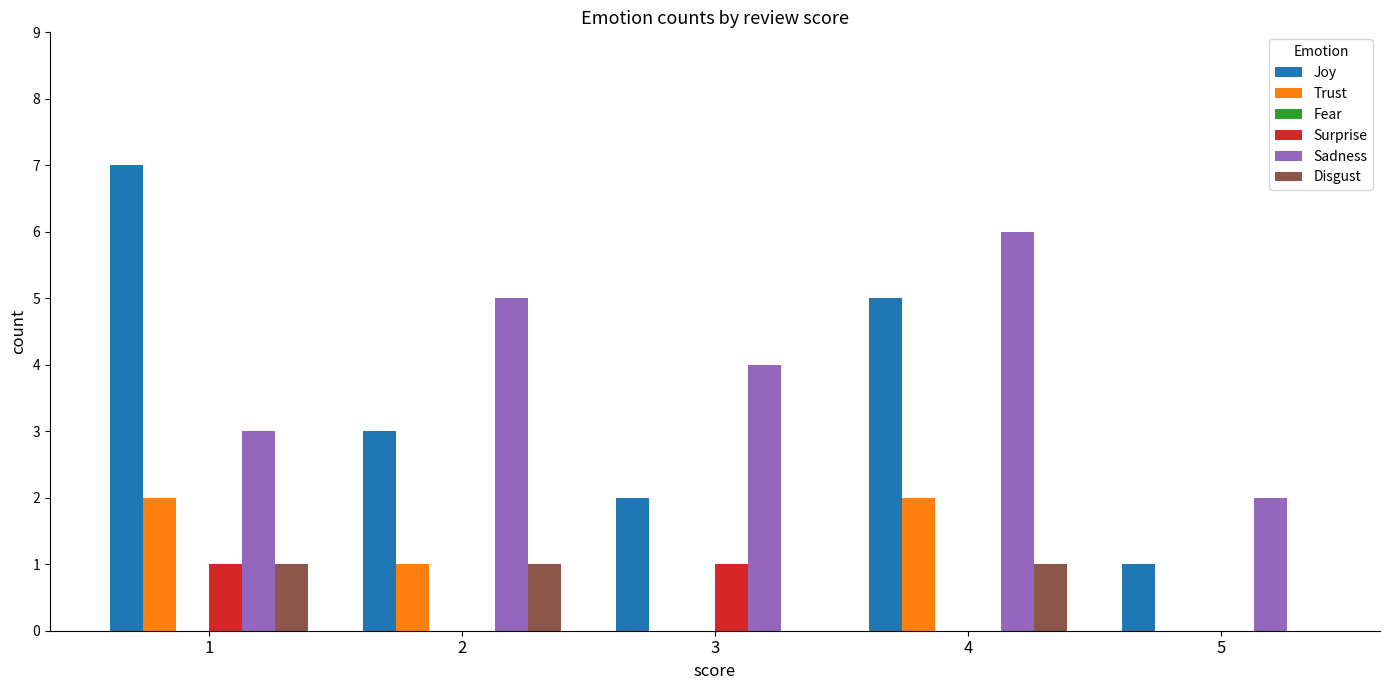

The Sadness series shows 1 at 3. True or false?

False